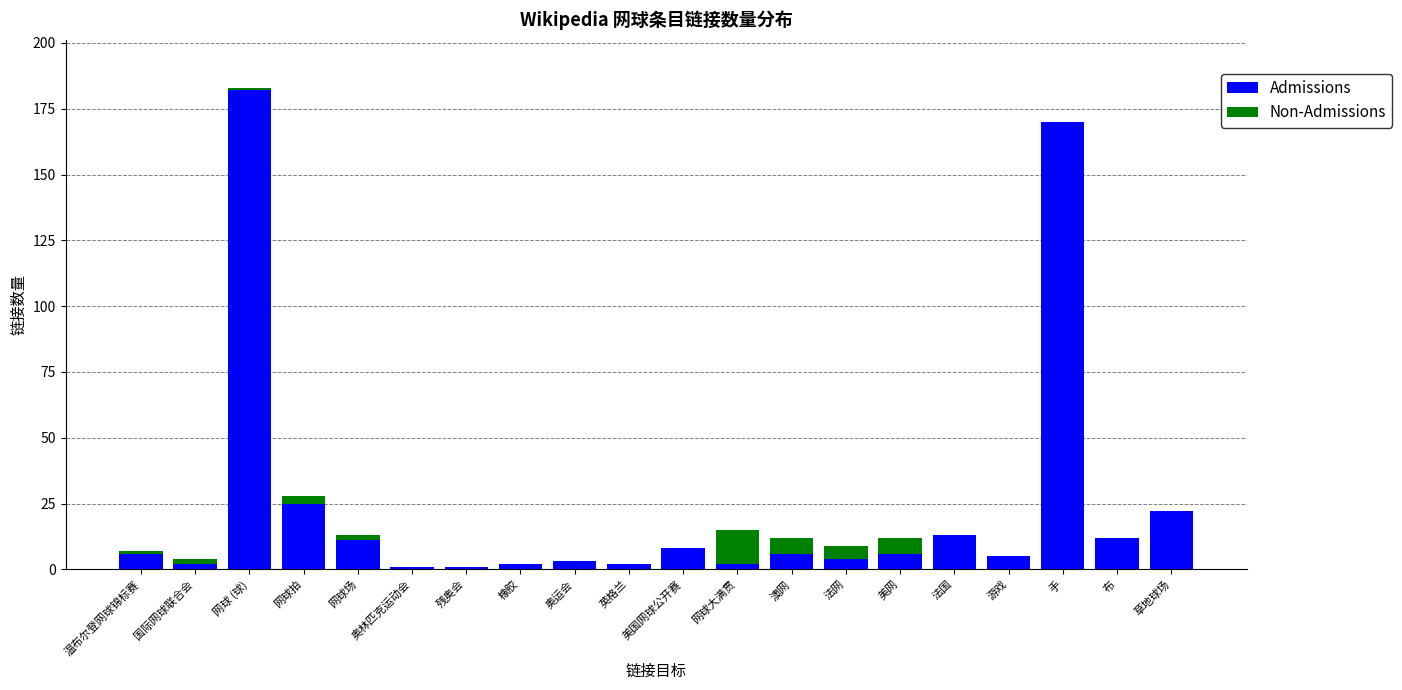

What are all the series names shown in the legend?

Admissions, Non-Admissions